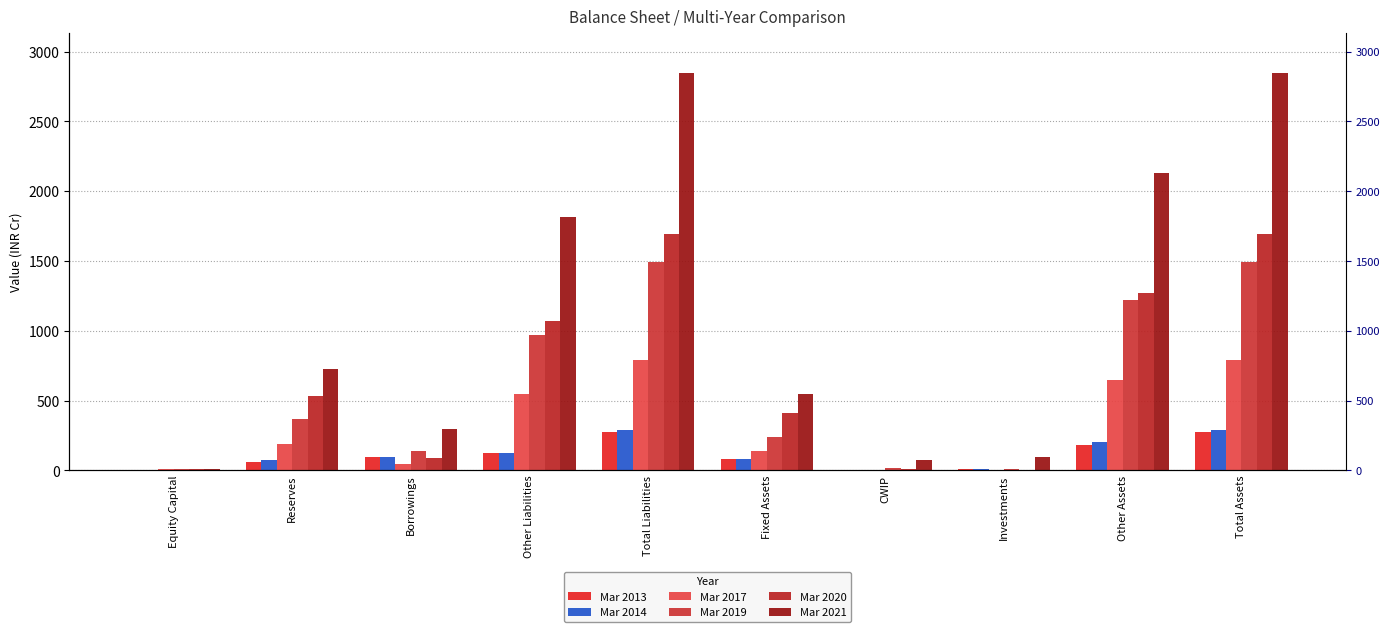

What is the spread (max minus min) of values at Fixed Assets?

470